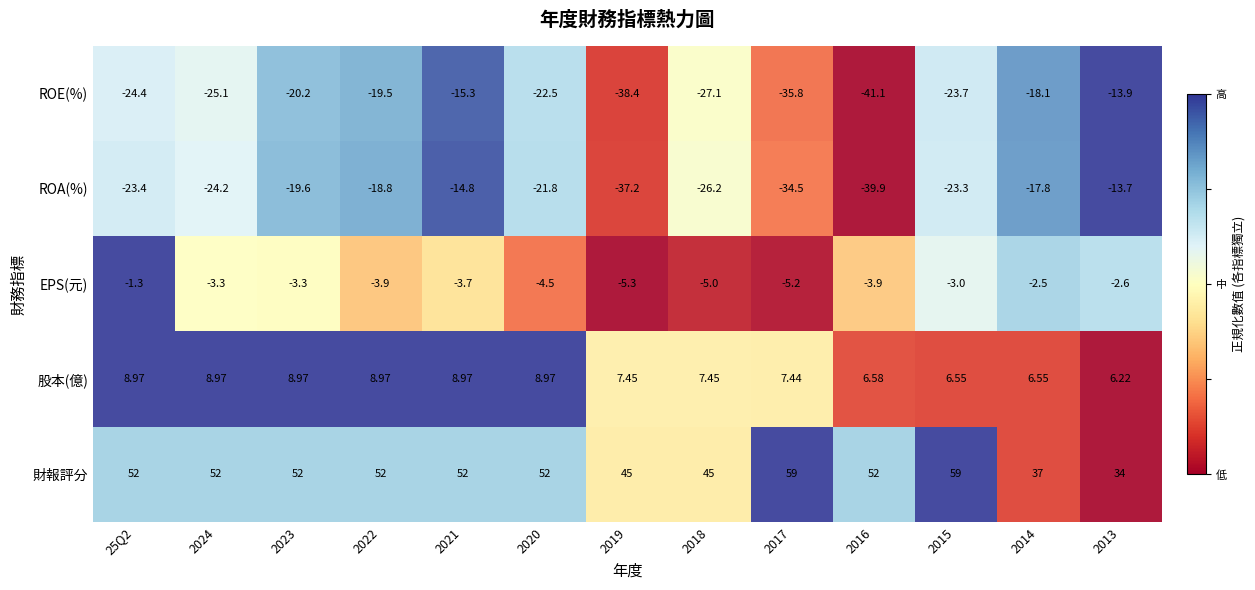

How many data points does each series have?

13